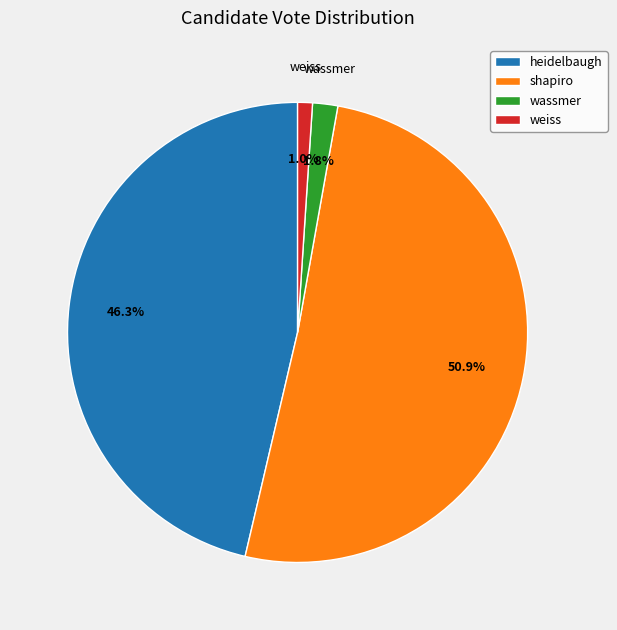

What percentage do heidelbaugh and shapiro together represent?

97.2%